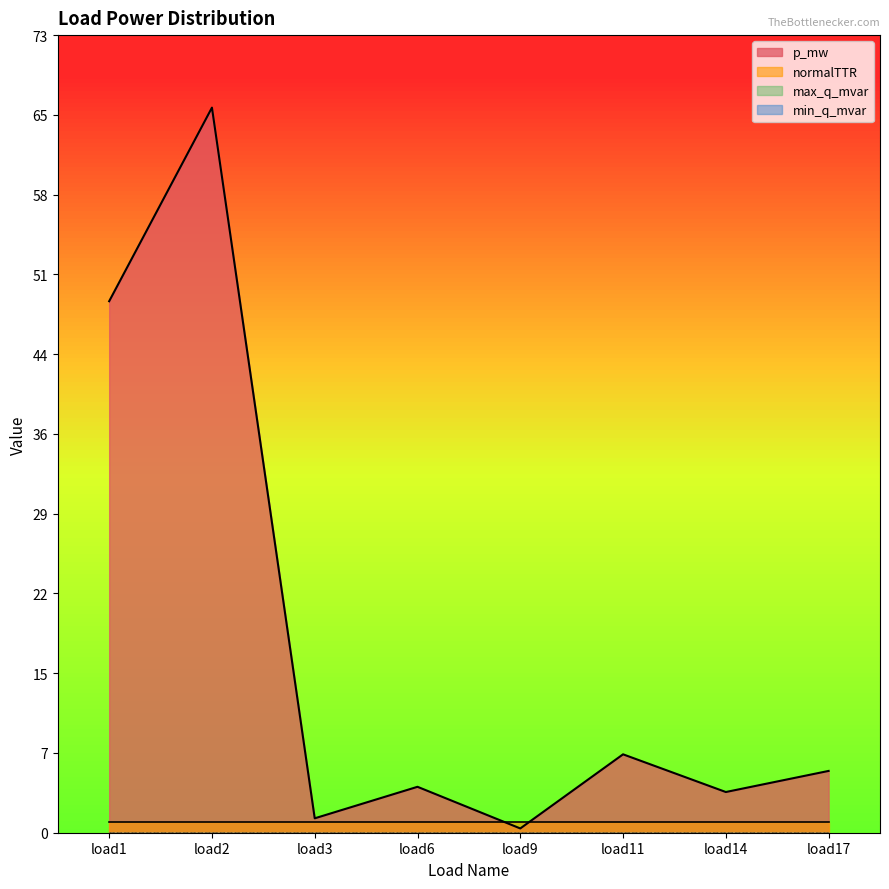

Reading left to right, list all the values displayed in this chart.

p_mw: 48.3	66.0	1.3	4.2	0.4	7.1	3.7	5.6
max_q_mvar: 0.0	0.0	0.0	0.0	0.0	0.0	0.0	0.0
min_q_mvar: 0.0	0.0	0.0	0.0	0.0	0.0	0.0	0.0
normalTTR: 1.0	1.0	1.0	1.0	1.0	1.0	1.0	1.0